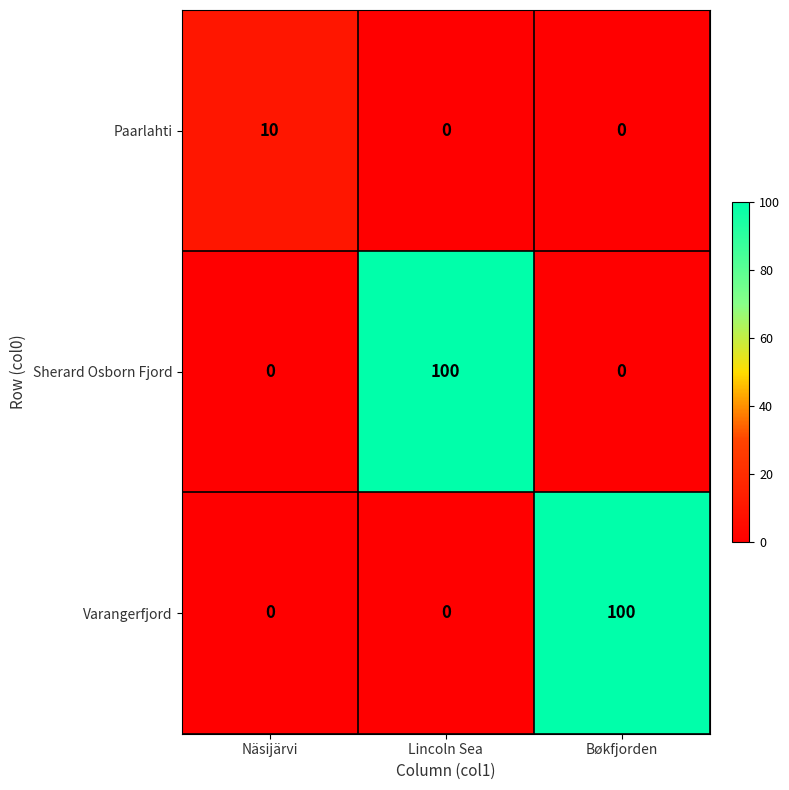

How many values in the Varangerfjord series exceed 0?

1